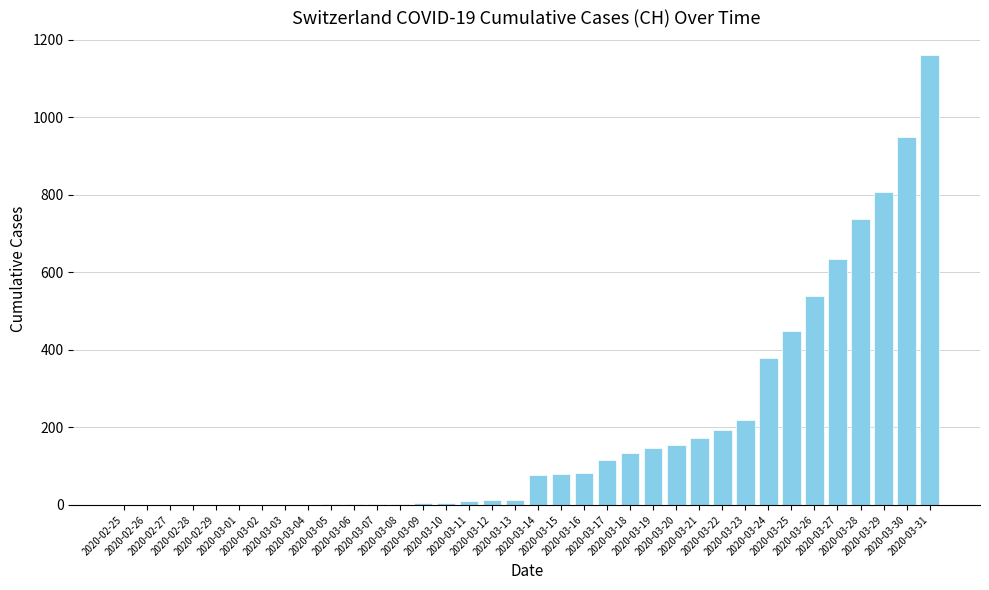

The chart shows a value of 134 at 2020-03-18. True or false?

True